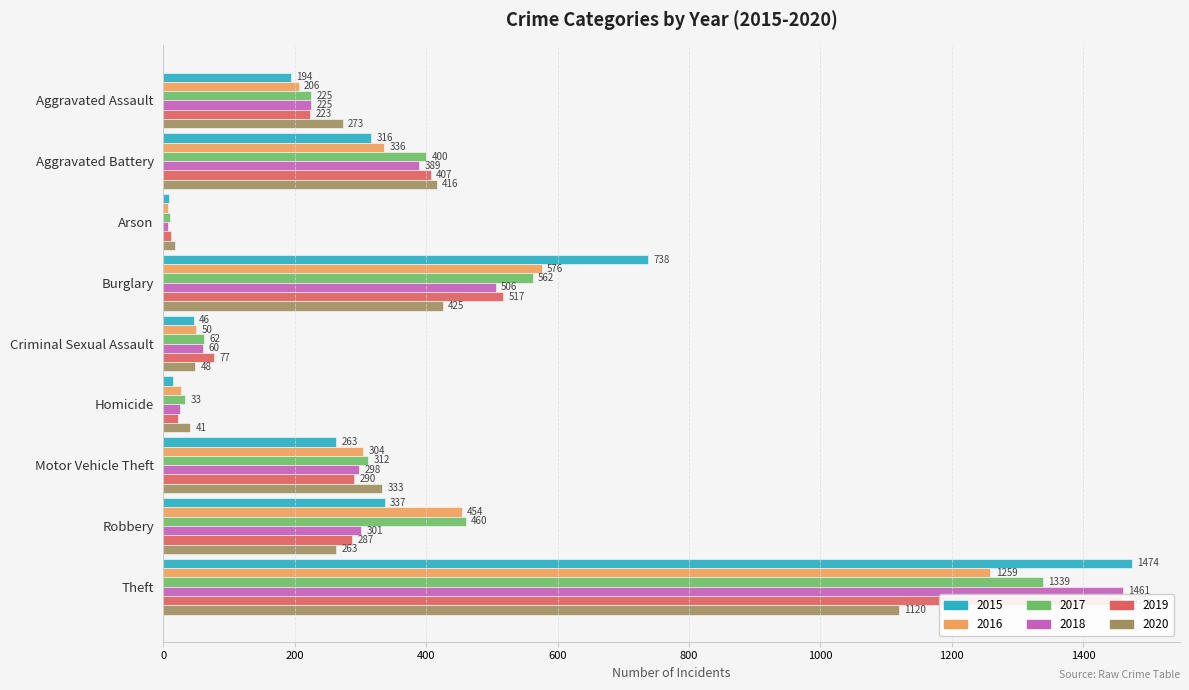

What is the smallest value displayed?

7